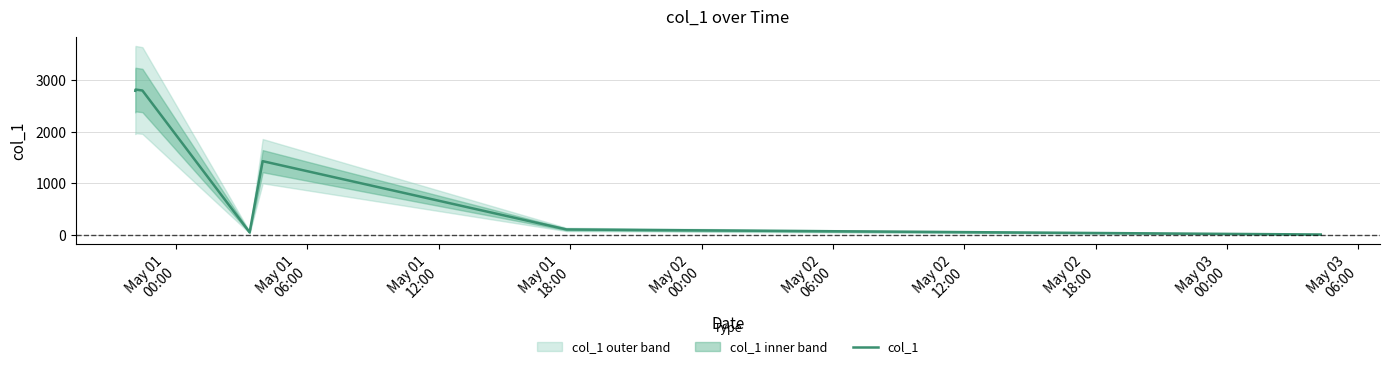

What is the label of the 4th point from the right?

May 02
00:00